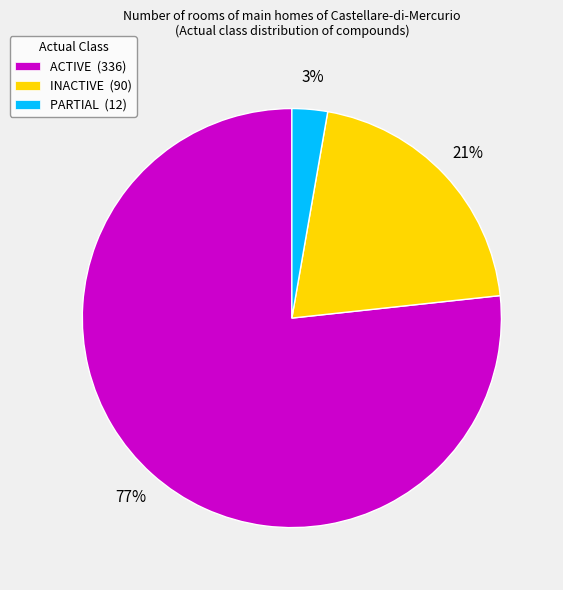

The PARTIAL slice represents 15% of the pie. True or false?

False